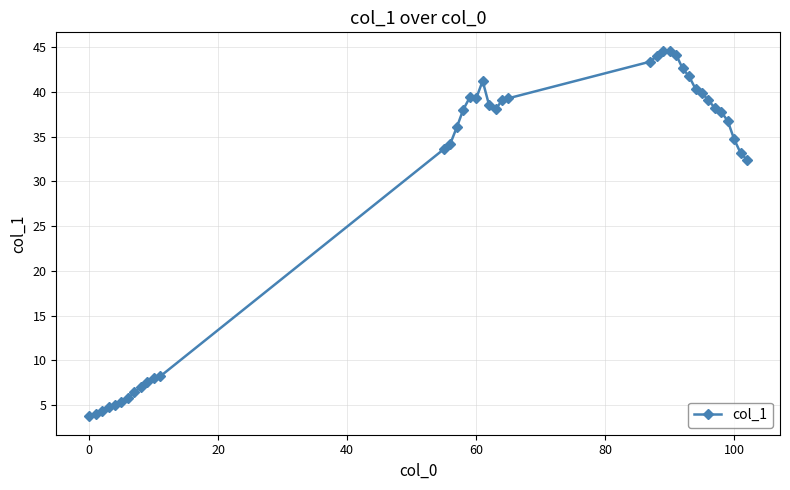

True or false: there are more than 0 points higher than both neighbors.

True